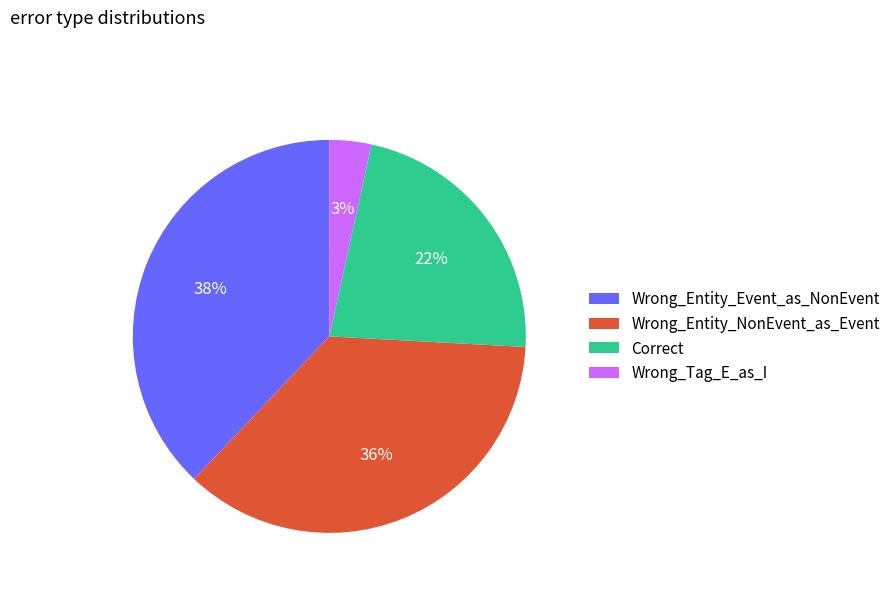

Rank the categories by value from lowest to highest.

Wrong_Tag_E_as_I, Correct, Wrong_Entity_NonEvent_as_Event, Wrong_Entity_Event_as_NonEvent